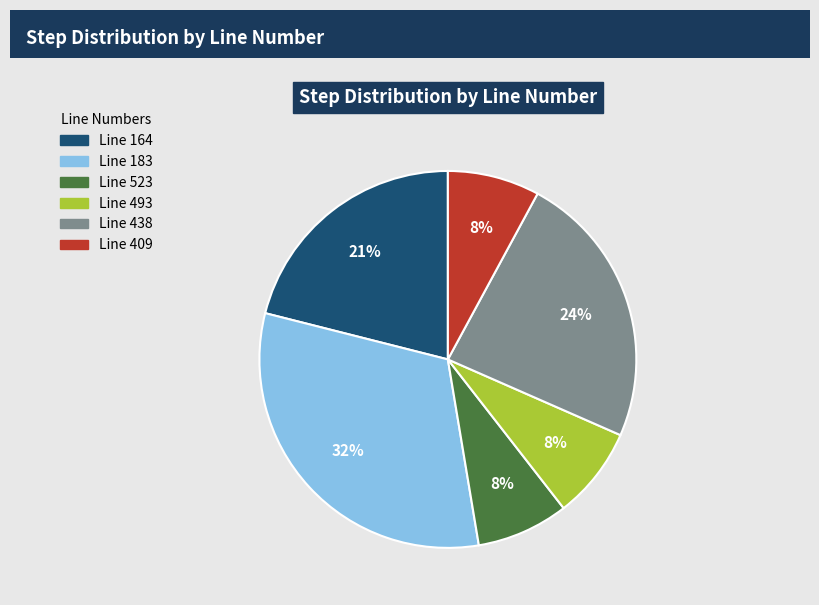

What percentage is the Line 523 slice, to the nearest percent?

8%